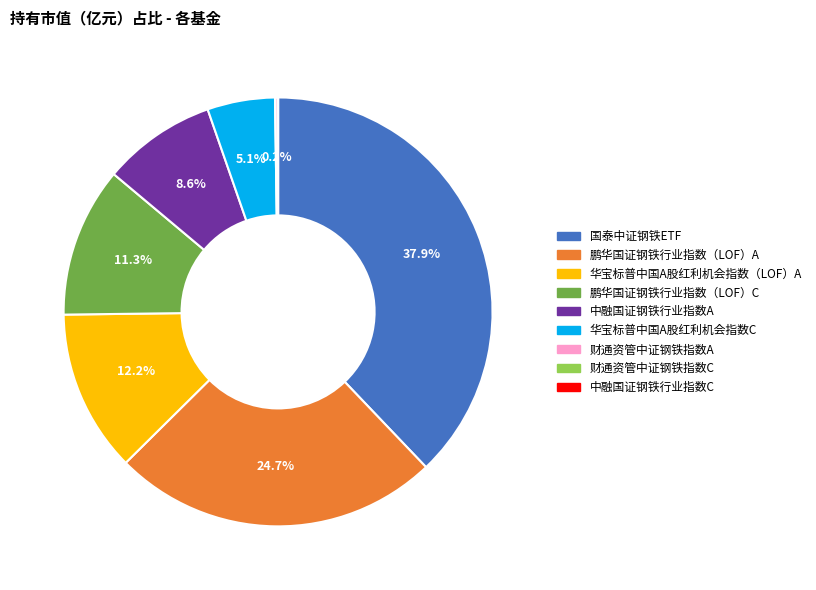

Does 国泰中证钢铁ETF account for over 50% of the chart?

No